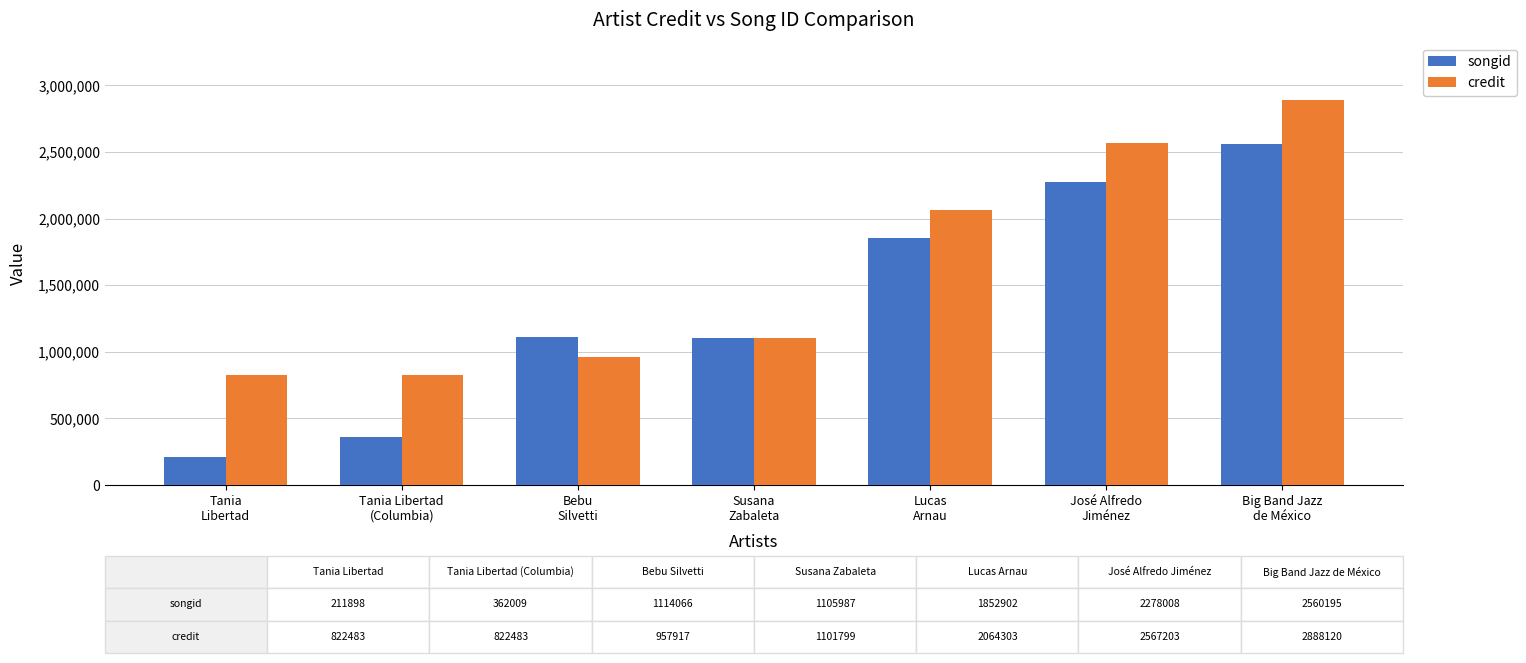

Which label corresponds to the largest value in the chart?

Big Band Jazz
de México